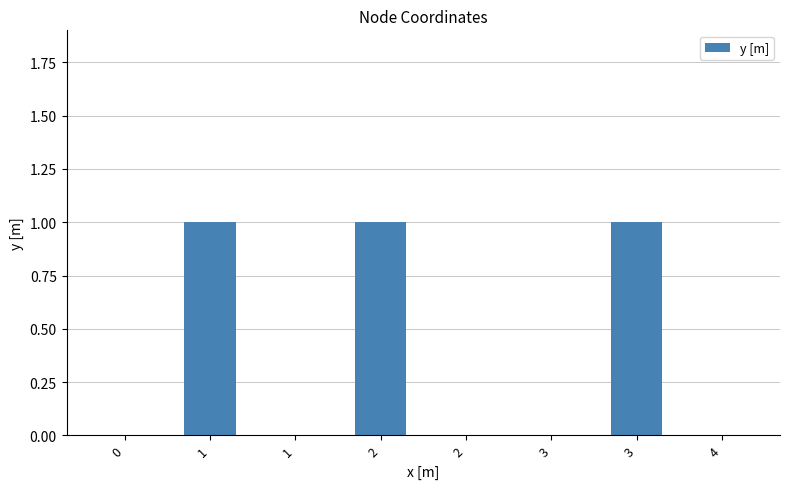

At which category does the chart reach its peak across all series?

1